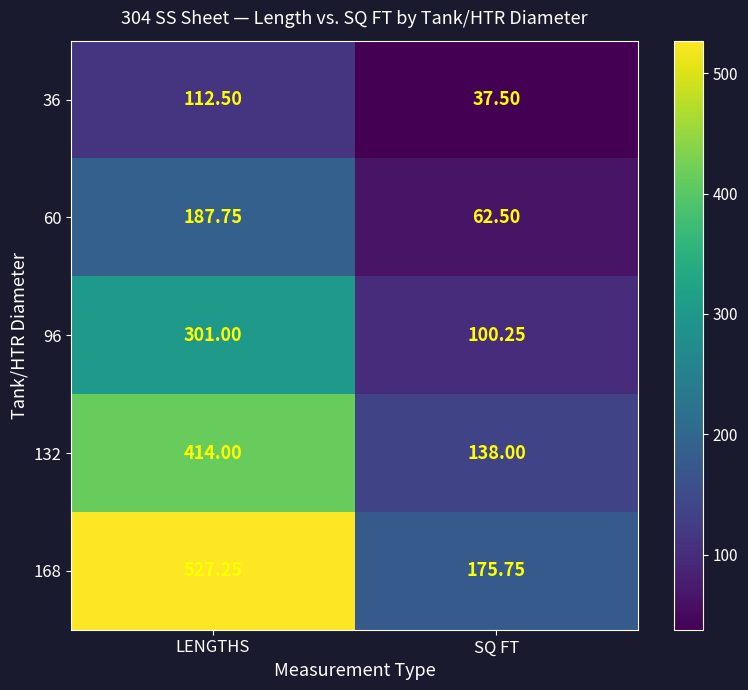

List the series in order of their peak value, lowest first.

36, 60, 96, 132, 168